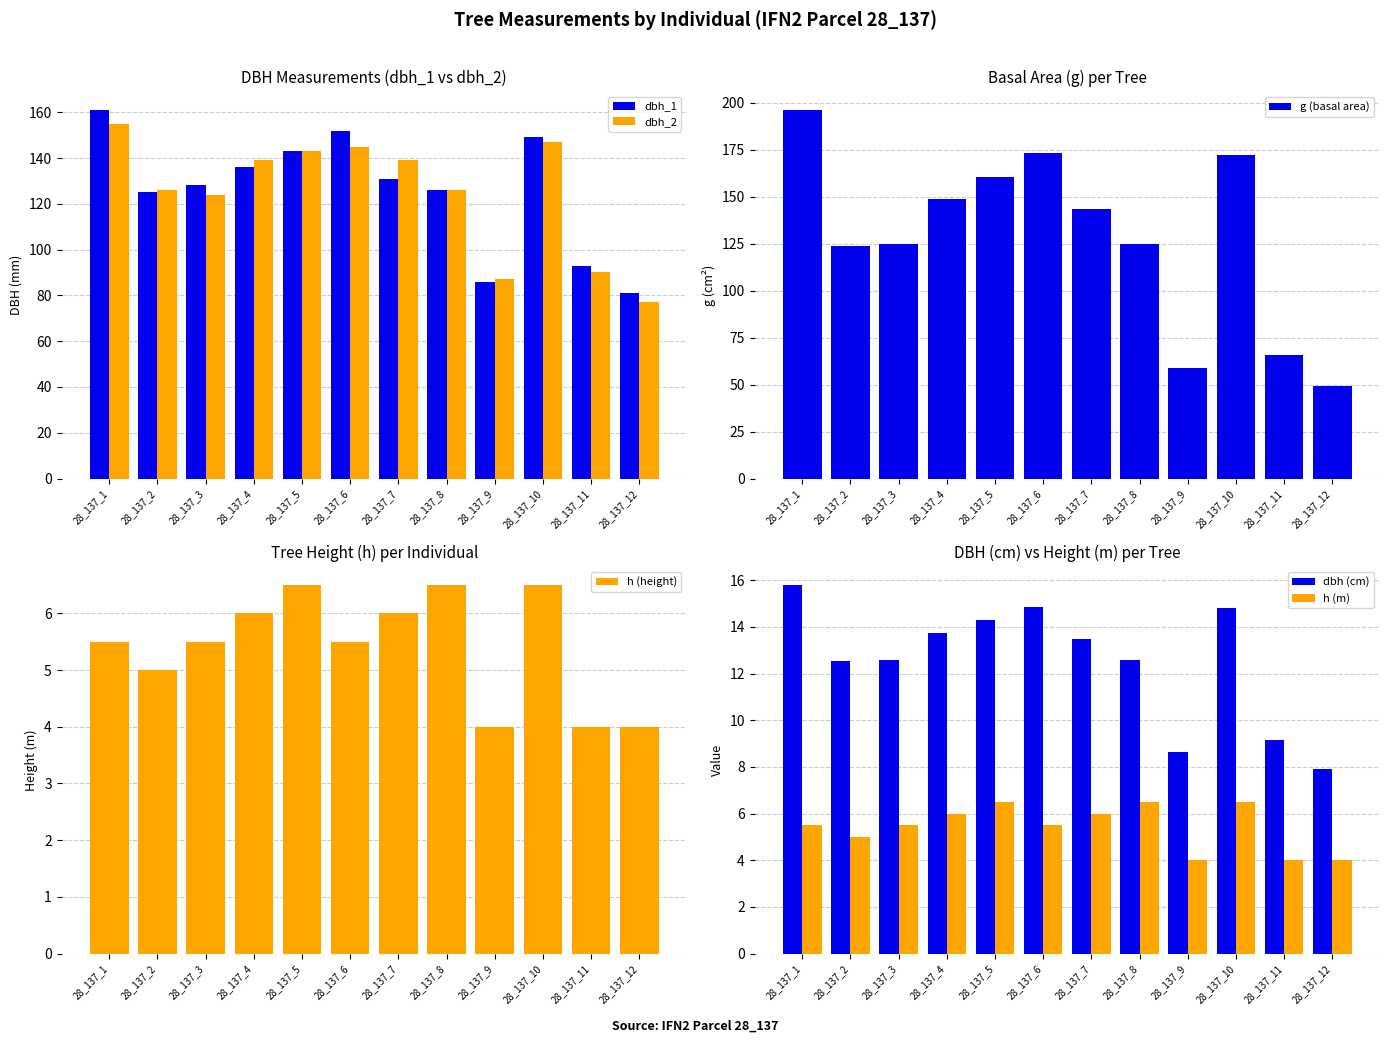

How many groups of bars are there?

12